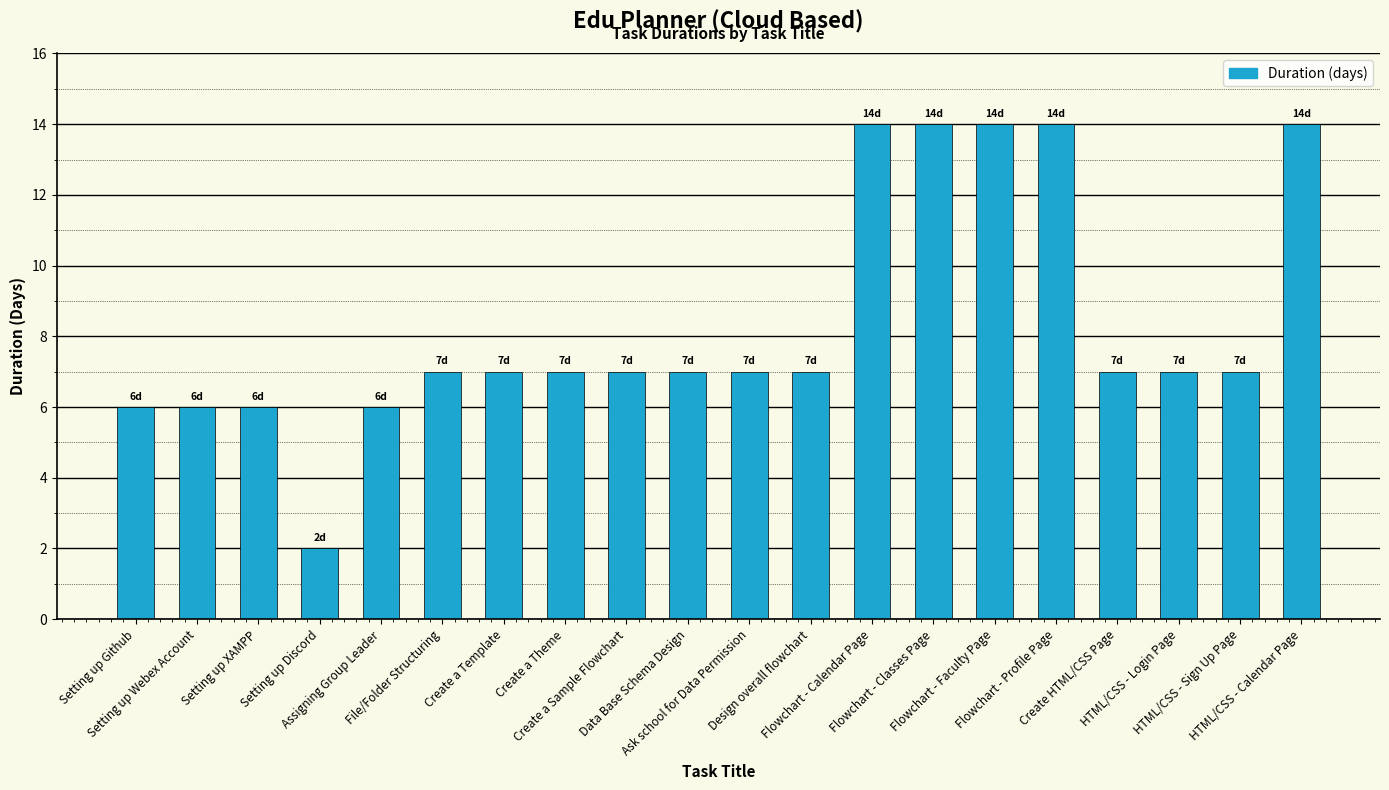

What is the label of the 4th bar from the right?

Create HTML/CSS Page